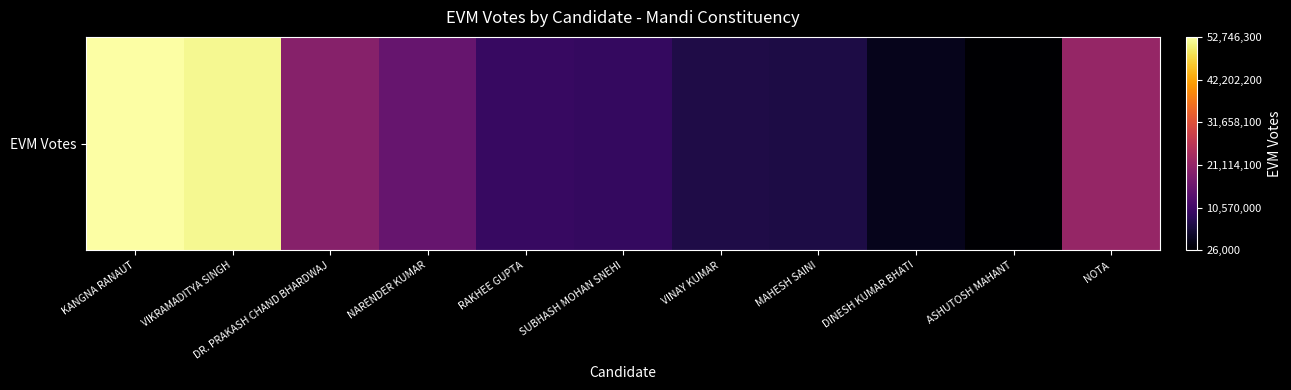

Is it true that the value at VINAY KUMAR is 4.7?

False